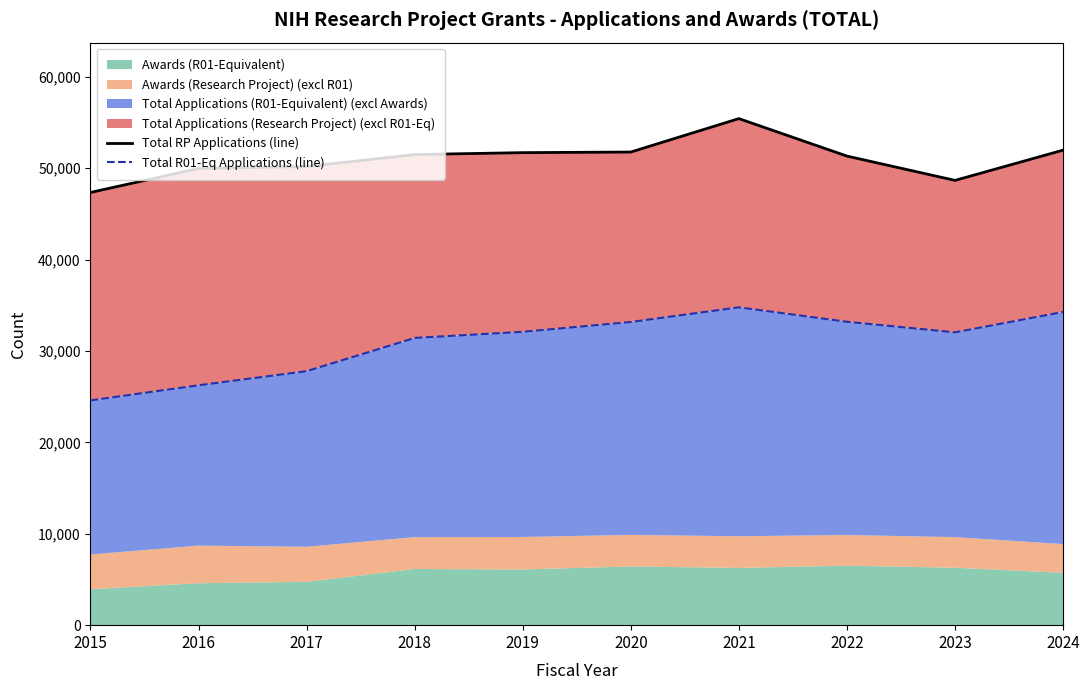

What is the value of the Total RP Applications (line) point at the 7th from the left?

55418